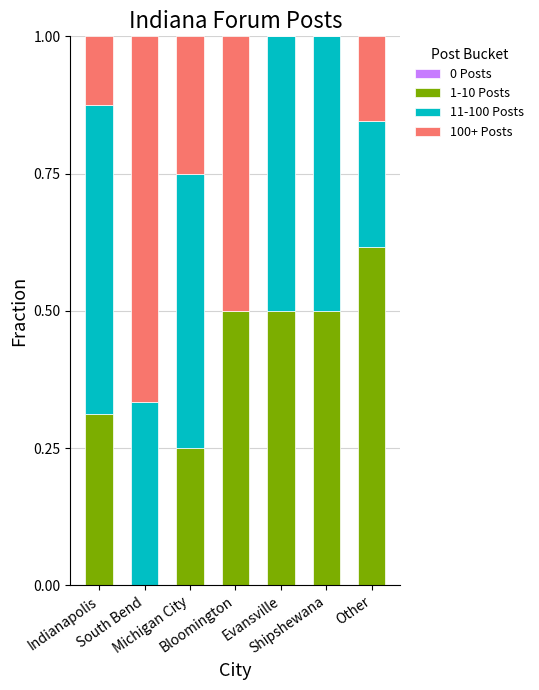

What is the sum of all 1-10 Posts values?

2.7